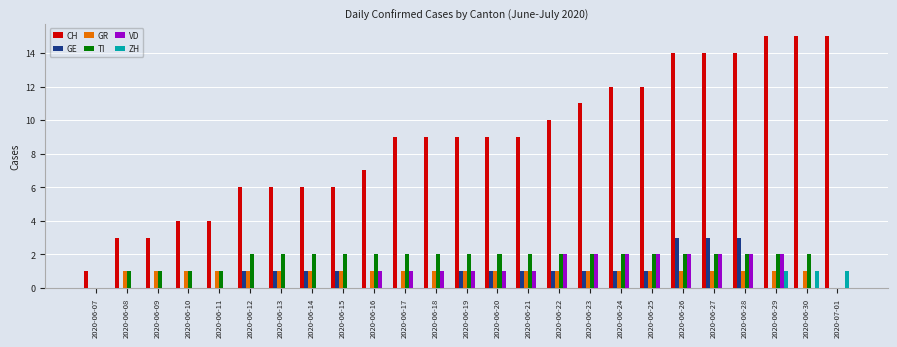

Between 2020-06-22 and 2020-06-27, which series saw the biggest shift?

CH